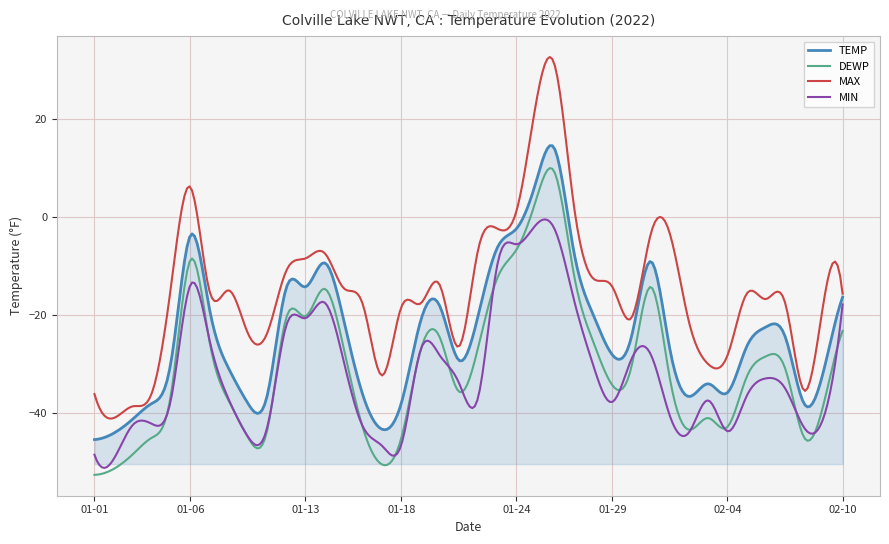

In TEMP, how many points are lower than both neighbors (excluding endpoints)?

8